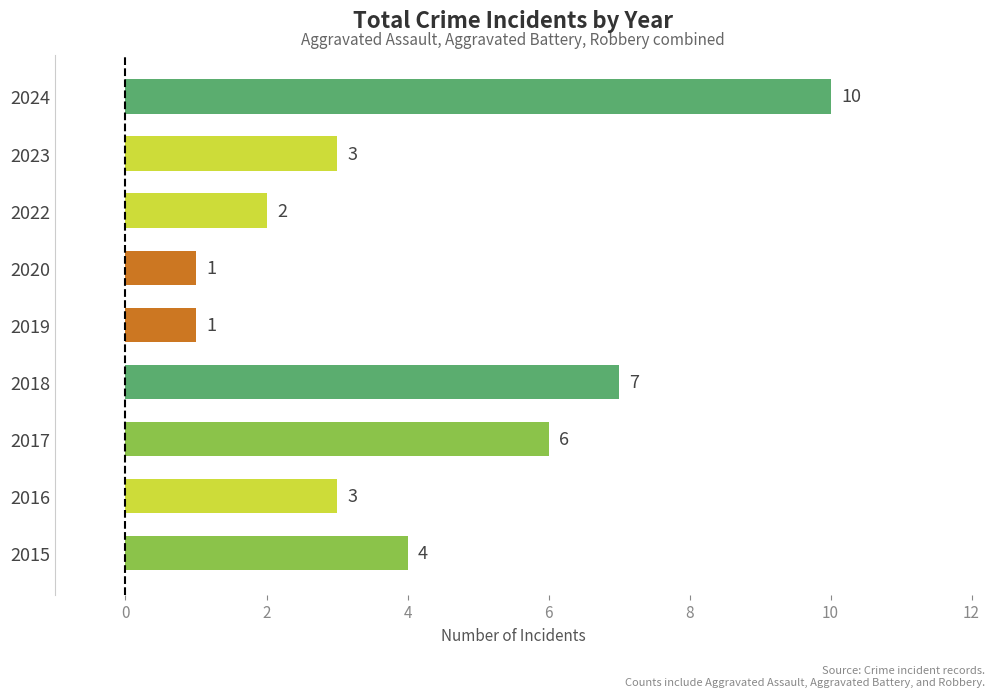

How many data points are less than 3?

3